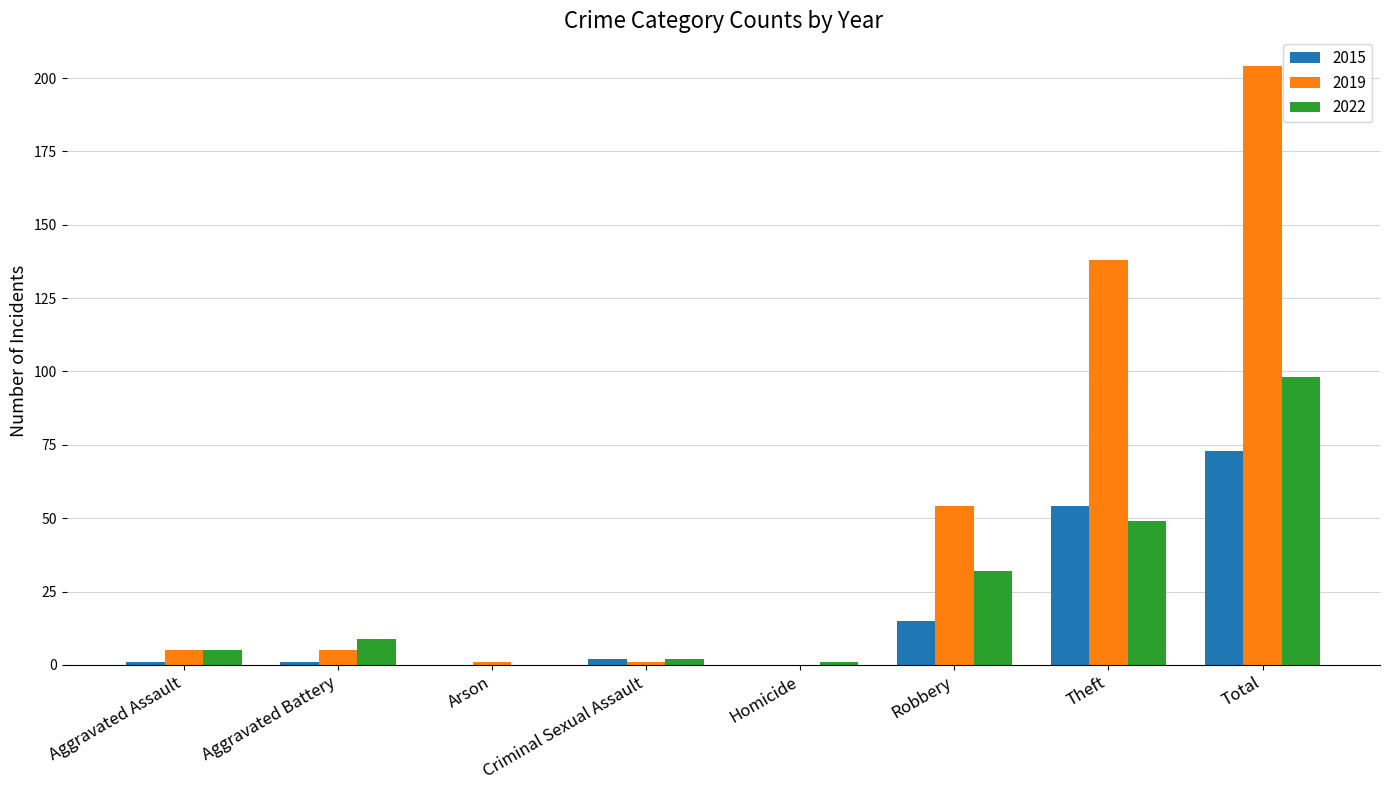

Reading left to right, extract all data points from this chart.

2015: Aggravated Assault=1	Aggravated Battery=1	Arson=0	Criminal Sexual Assault=2	Homicide=0	Robbery=15	Theft=54	Total=73
2019: Aggravated Assault=5	Aggravated Battery=5	Arson=1	Criminal Sexual Assault=1	Homicide=0	Robbery=54	Theft=138	Total=204
2022: Aggravated Assault=5	Aggravated Battery=9	Arson=0	Criminal Sexual Assault=2	Homicide=1	Robbery=32	Theft=49	Total=98